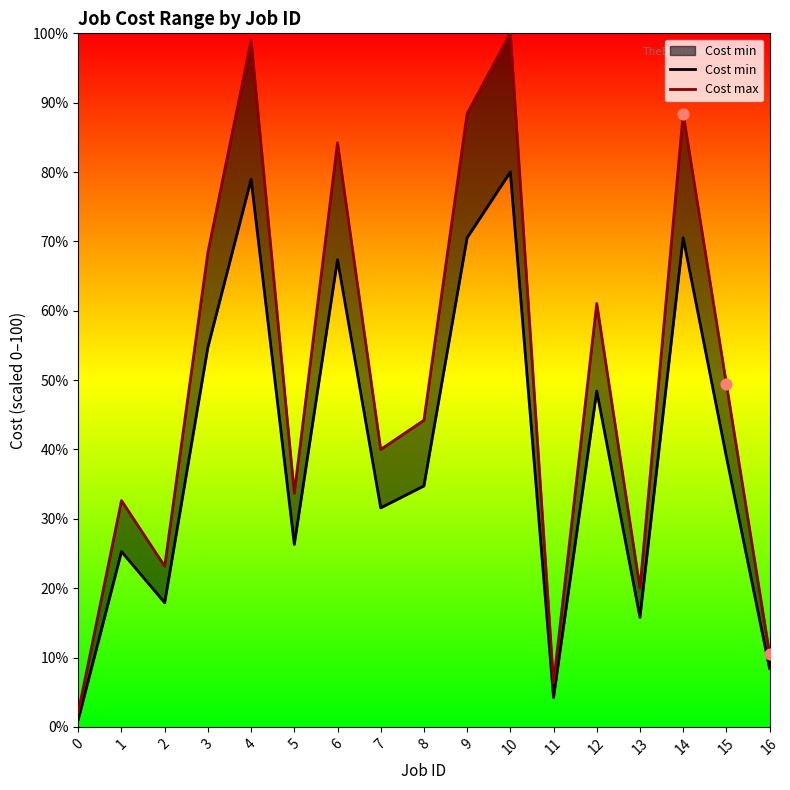

At which category is the sum across all series the highest?

10